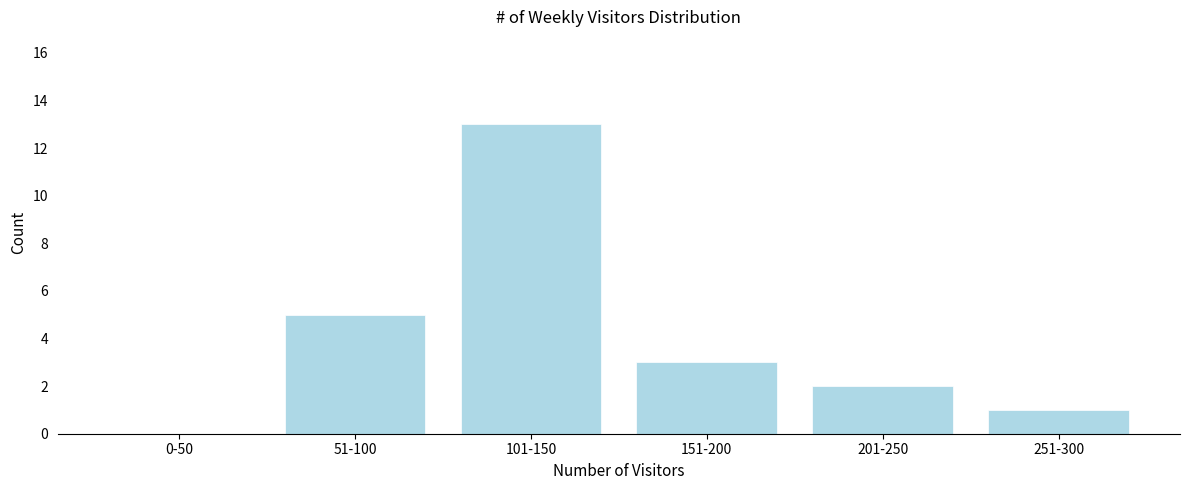

Reading right to left, list all the values displayed in this chart.

251-300=1	201-250=2	151-200=3	101-150=13	51-100=5	0-50=0